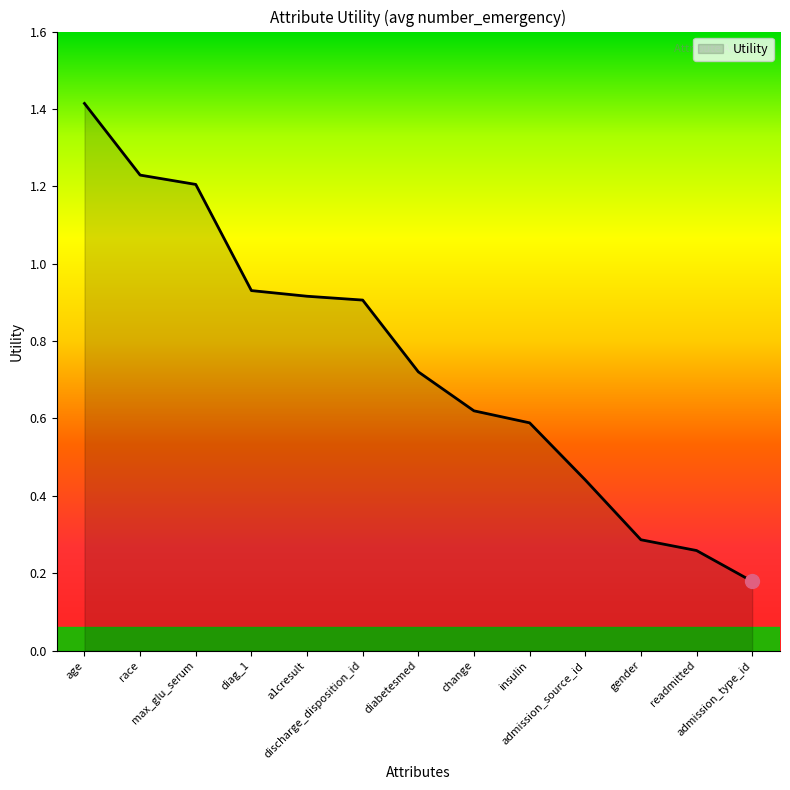

Is it true that the value at readmitted is 0.3?

True